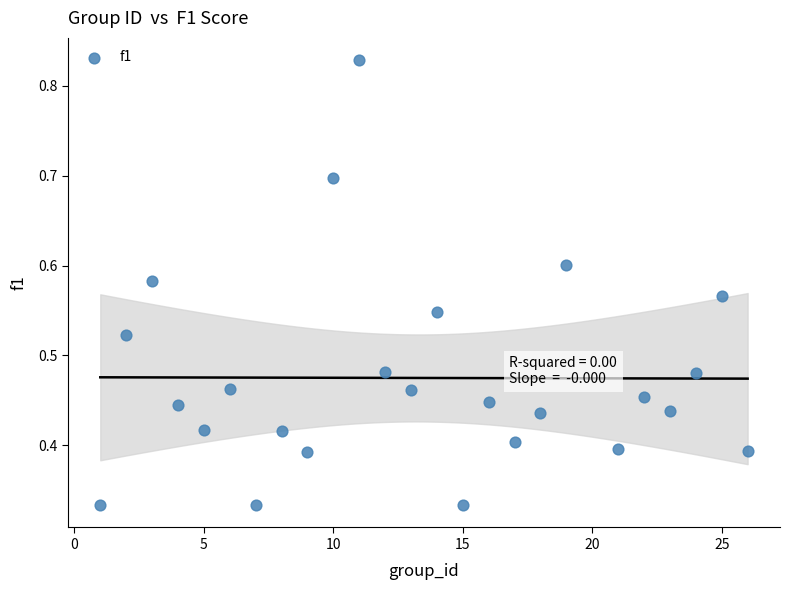

What is the range of X values (max minus min)?

25.0